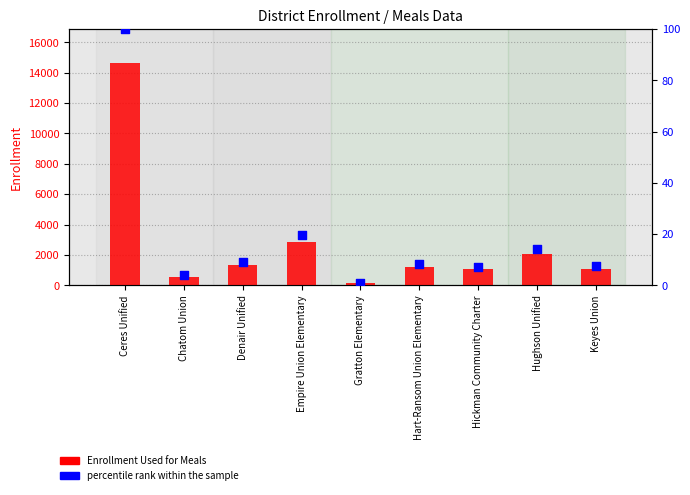

What is the total value across all series at Denair Unified?

1327.0